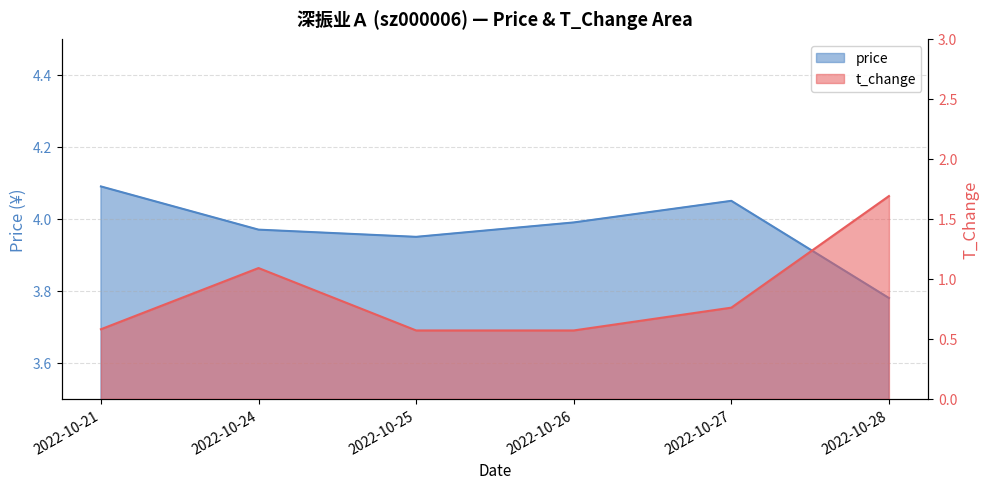

Which category has the highest value across all series?

2022-10-21